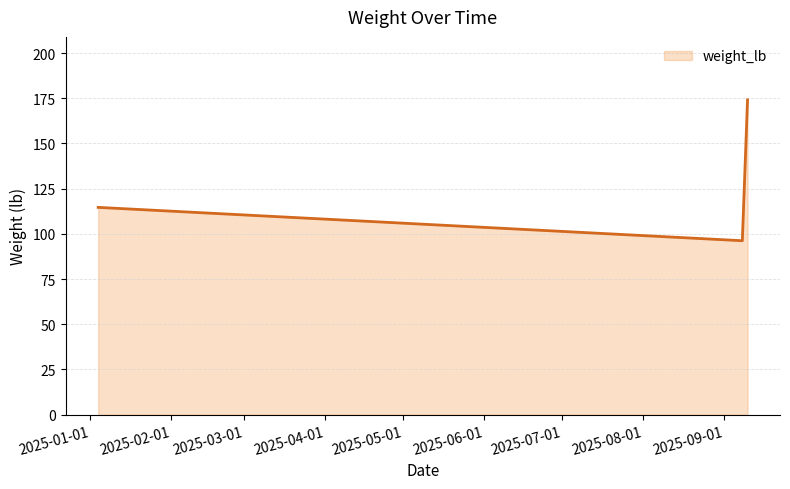

Count the number of data series in this chart.

1